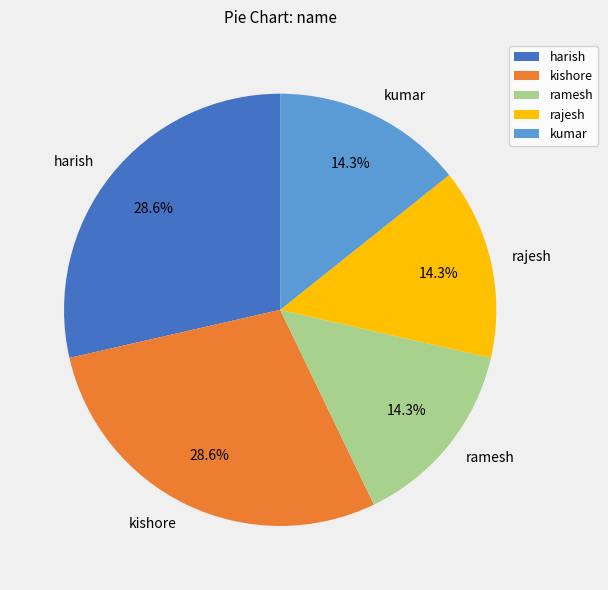

Is it true that rajesh is 23% of the pie?

False